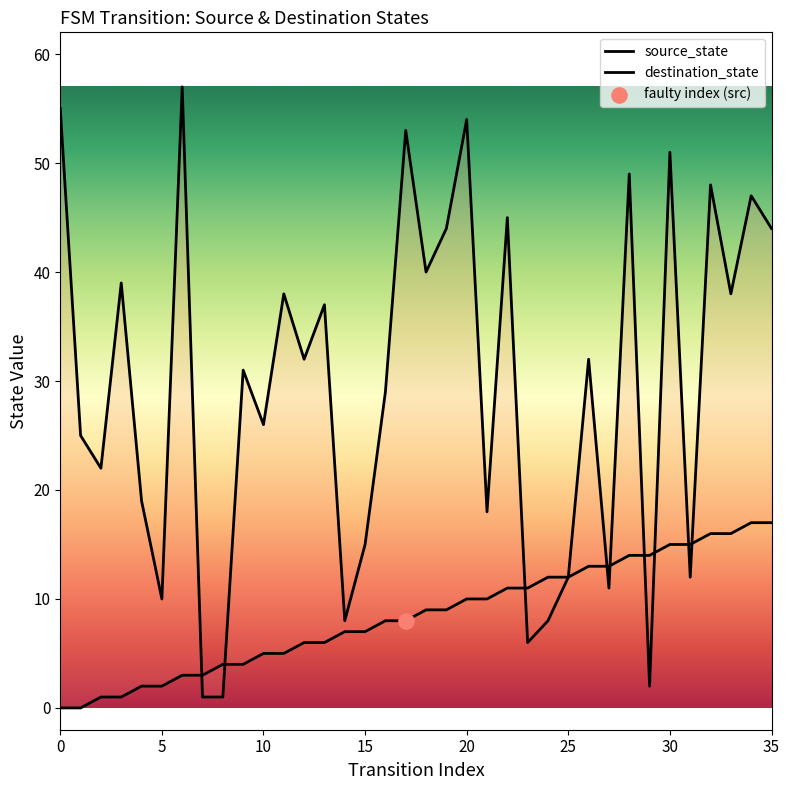

Which series has the largest total across all categories?

destination_state